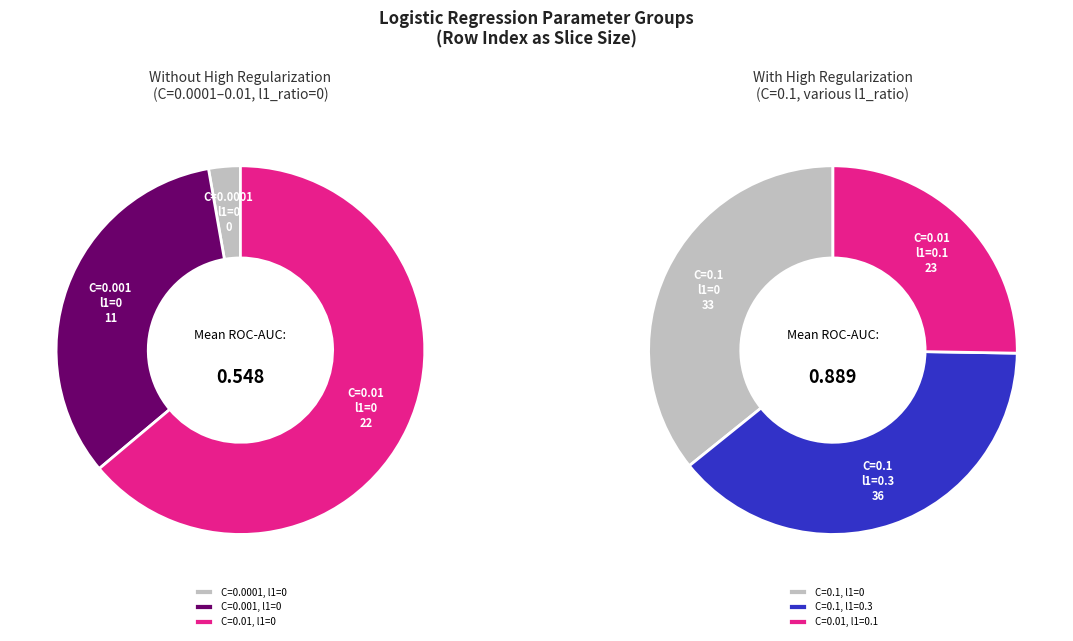

How many segments does this pie chart have?

6